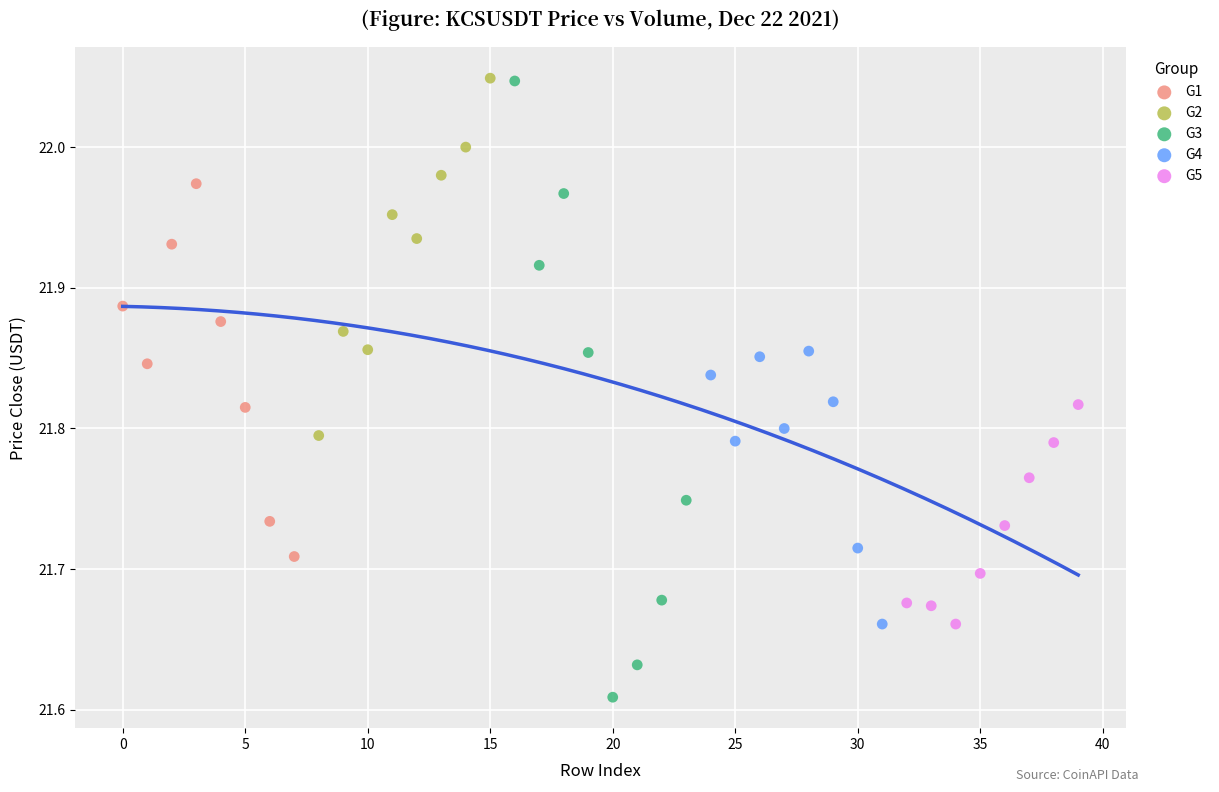

Which series contains the lowest Y value?

G3